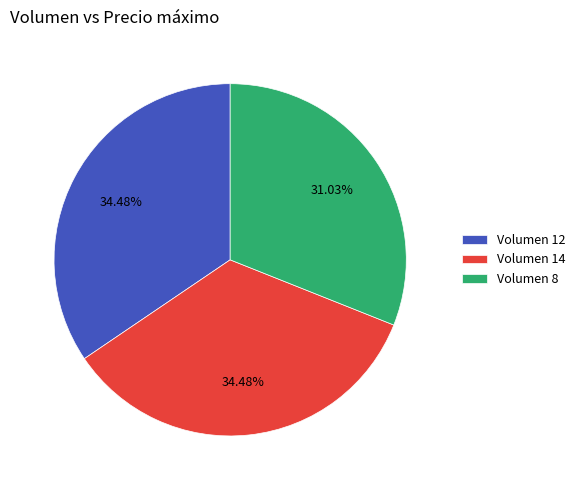

Between Volumen 12 and Volumen 8, which is larger?

Volumen 12